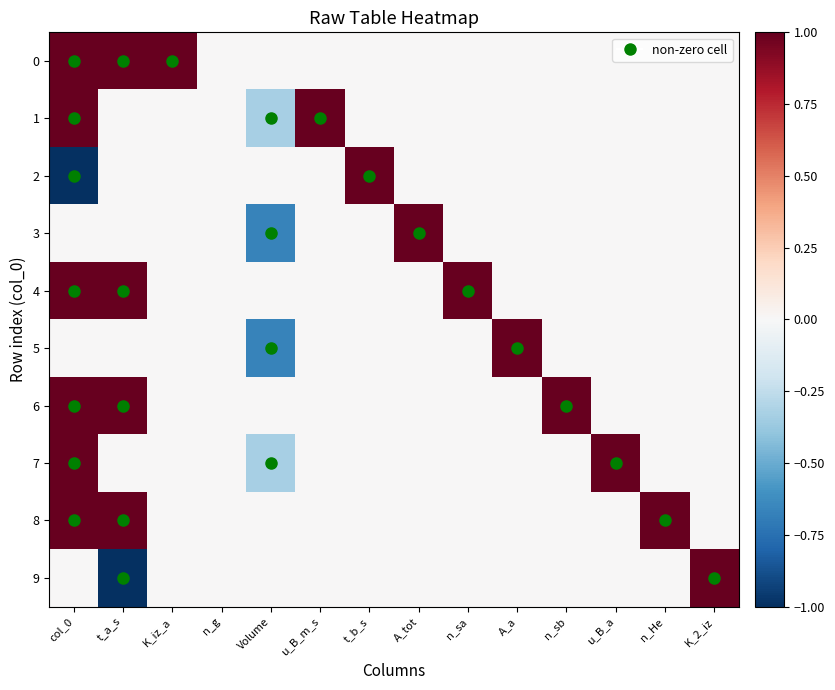

Which has a higher value, Volume or A_a?

Volume